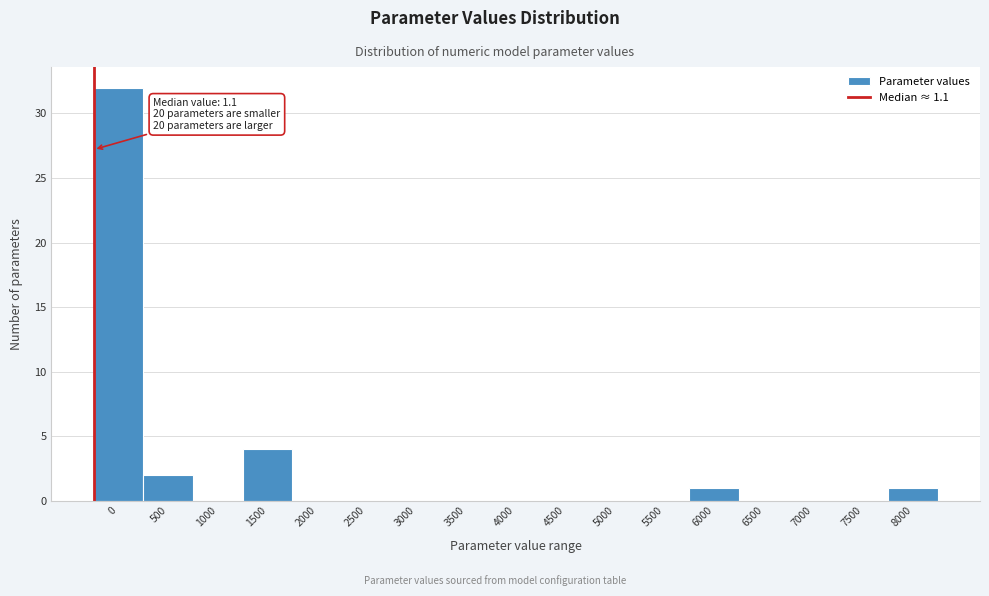

Reading left to right, extract all data points from this chart.

0=32	500=2	1000=0	1500=4	2000=0	2500=0	3000=0	3500=0	4000=0	4500=0	5000=0	5500=0	6000=1	6500=0	7000=0	7500=0	8000=1